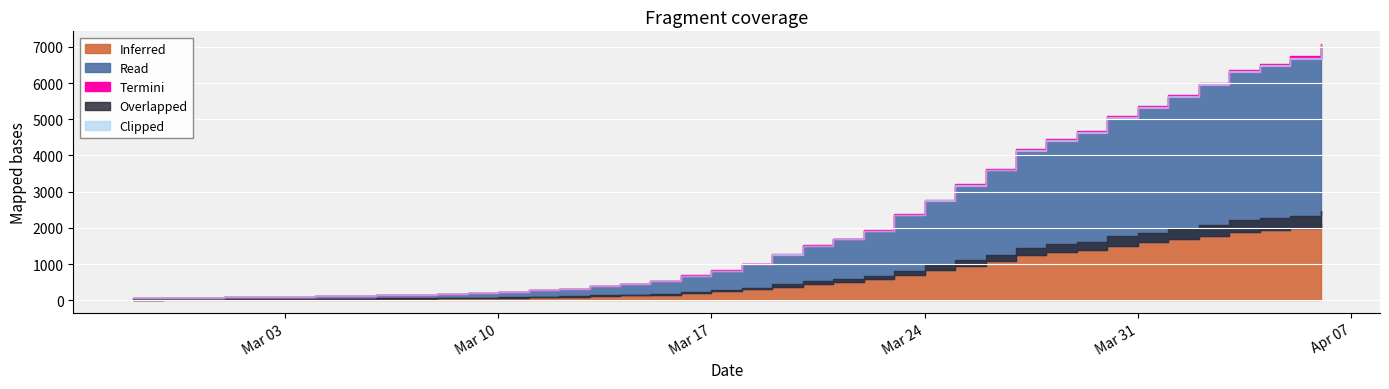

Which has a higher value, 2020-03-04 or 2020-04-03?

2020-04-03